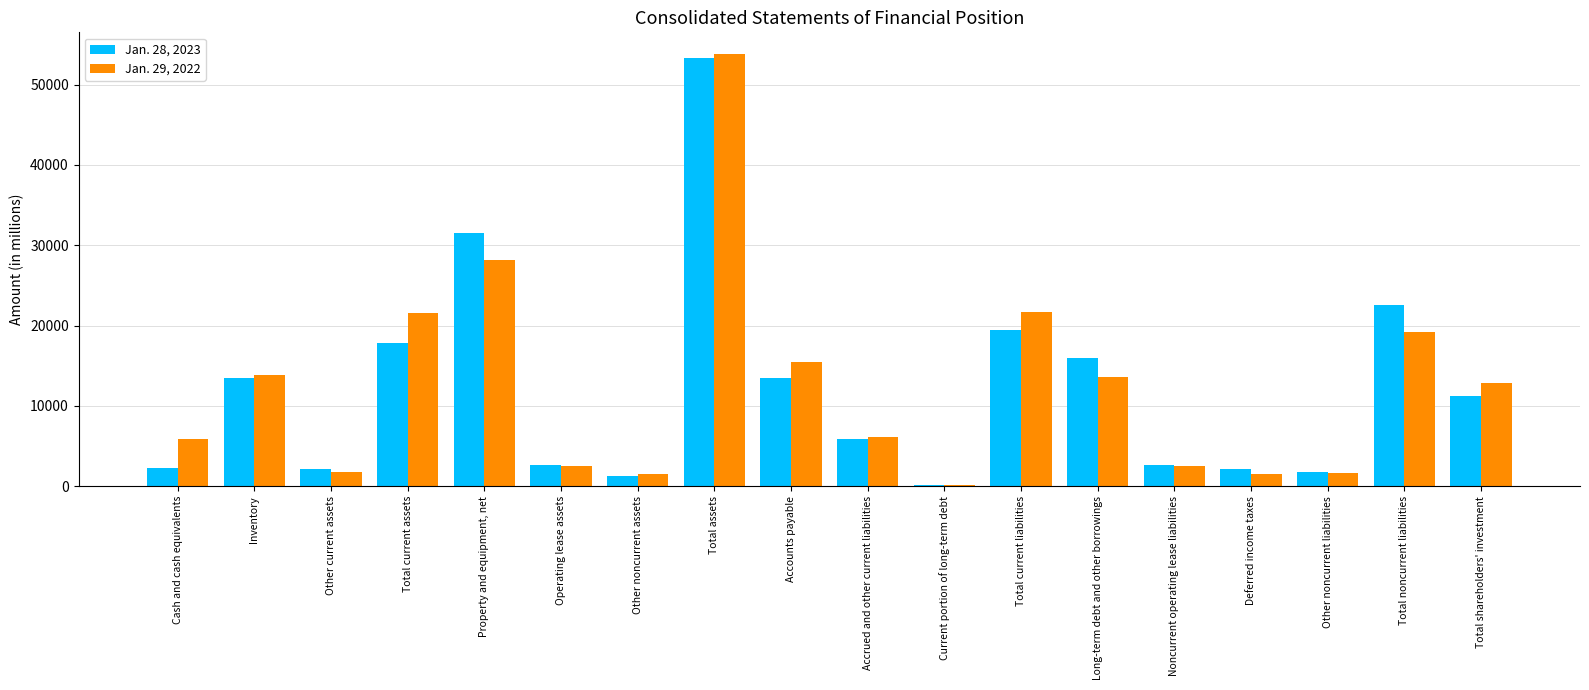

Is it true that Jan. 28, 2023 equals 31512 at Property and equipment, net?

True